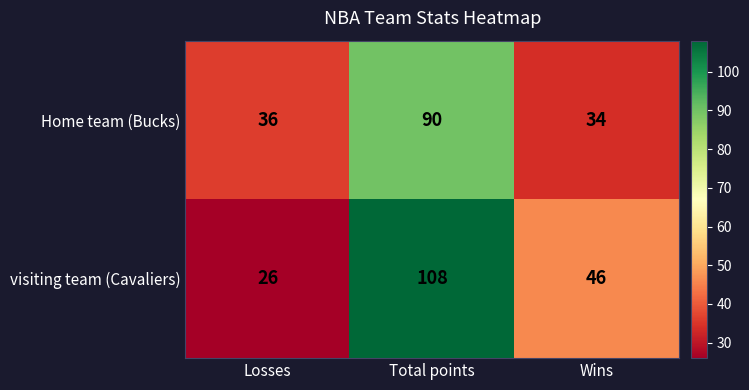

Rank the series by their average value, from lowest to highest.

Home team (Bucks), visiting team (Cavaliers)